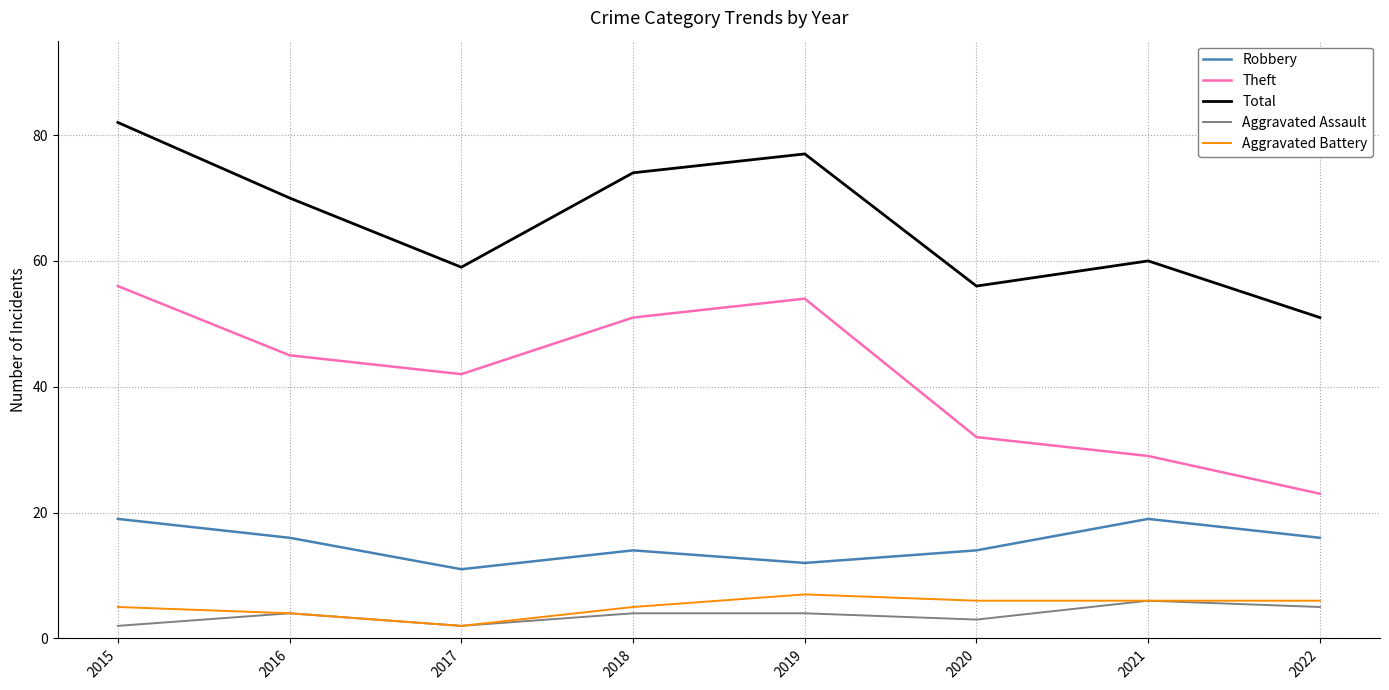

True or false: Total has a value of 41 at 2018.

False